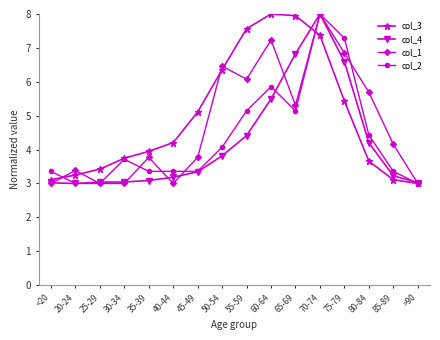

At how many categories does at least one series exceed 5?

8